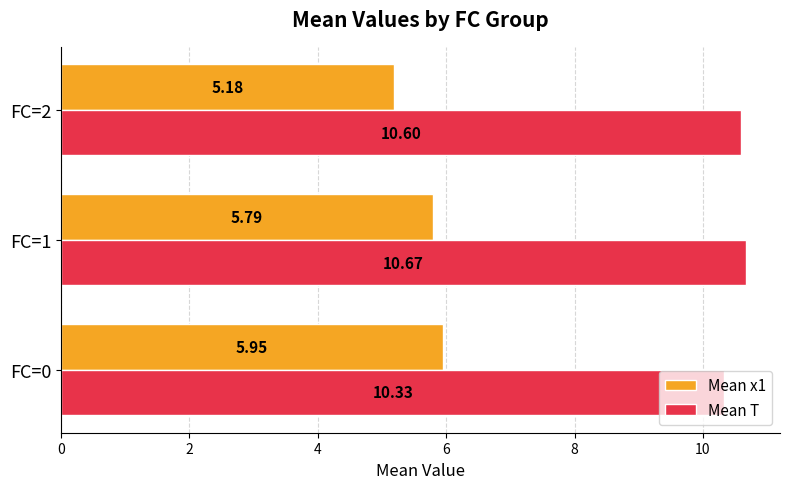

What is the difference between the Mean T values at FC=1 and FC=0?

0.3